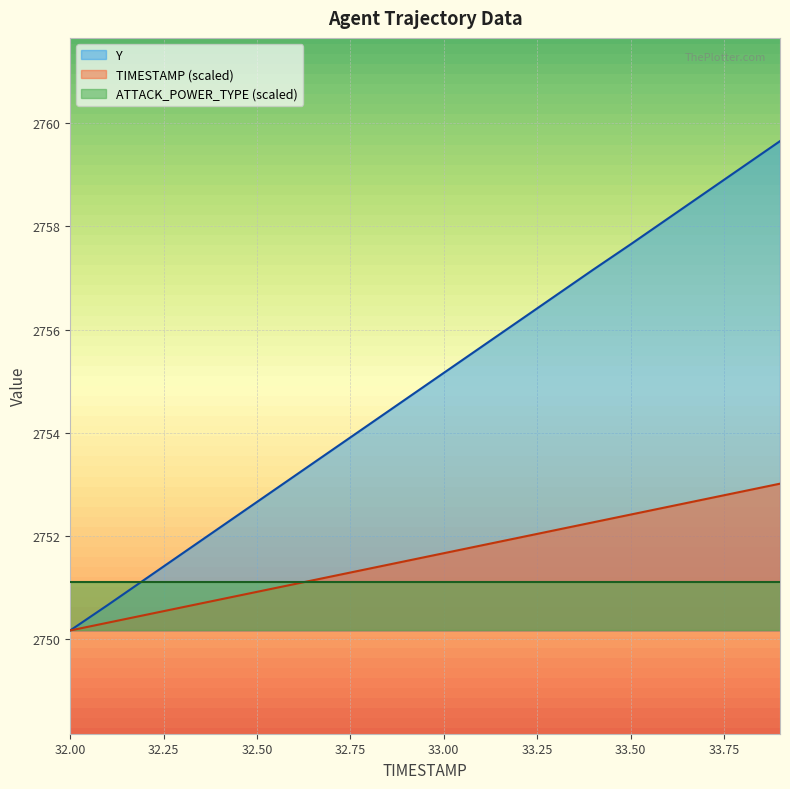

List the series in order of their peak value, highest first.

Y, TIMESTAMP (scaled), ATTACK_POWER_TYPE (scaled)